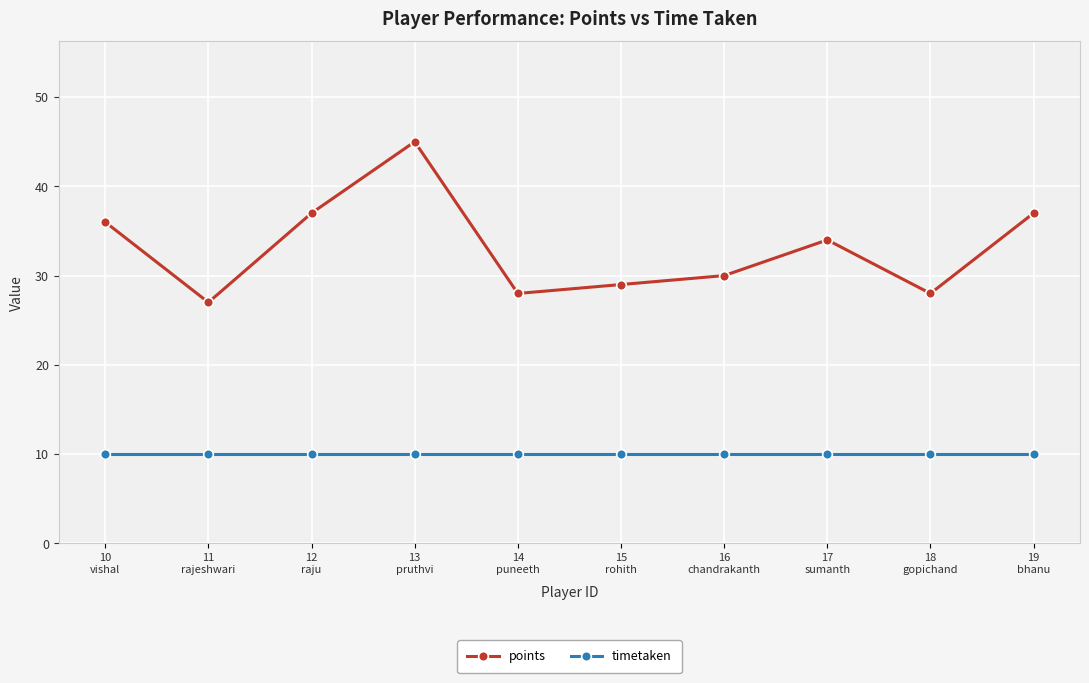

Reading left to right, list all the values displayed in this chart.

points: 36	27	37	45	28	29	30	34	28	37
timetaken: 10	10	10	10	10	10	10	10	10	10